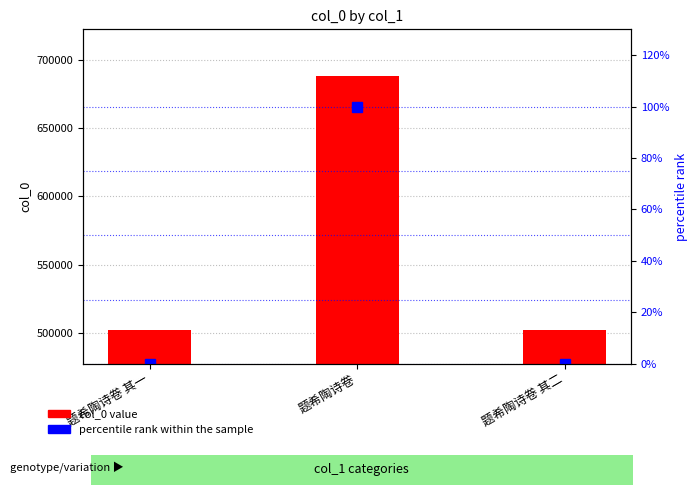

How many data points does each series have?

3